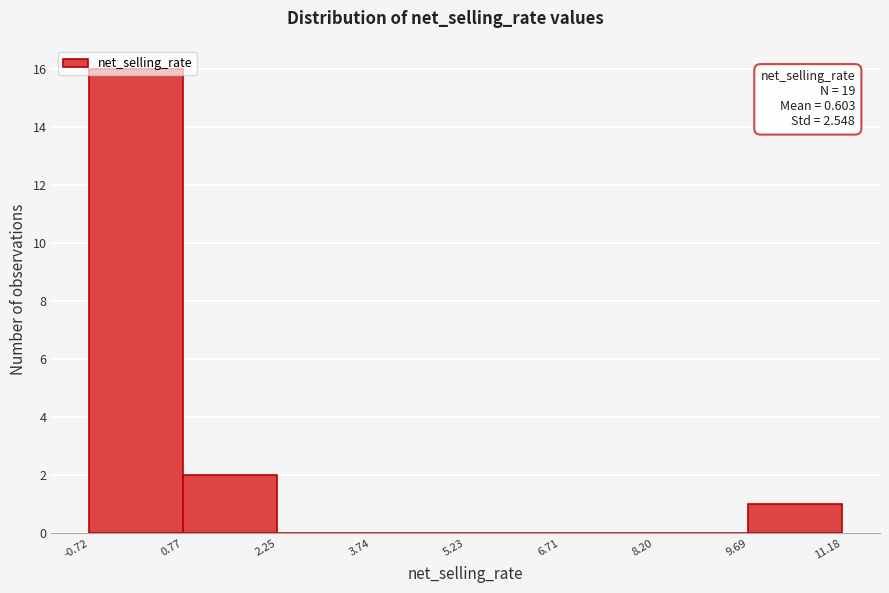

Which range on the x-axis has the tallest bar?

-0.72 to 0.77